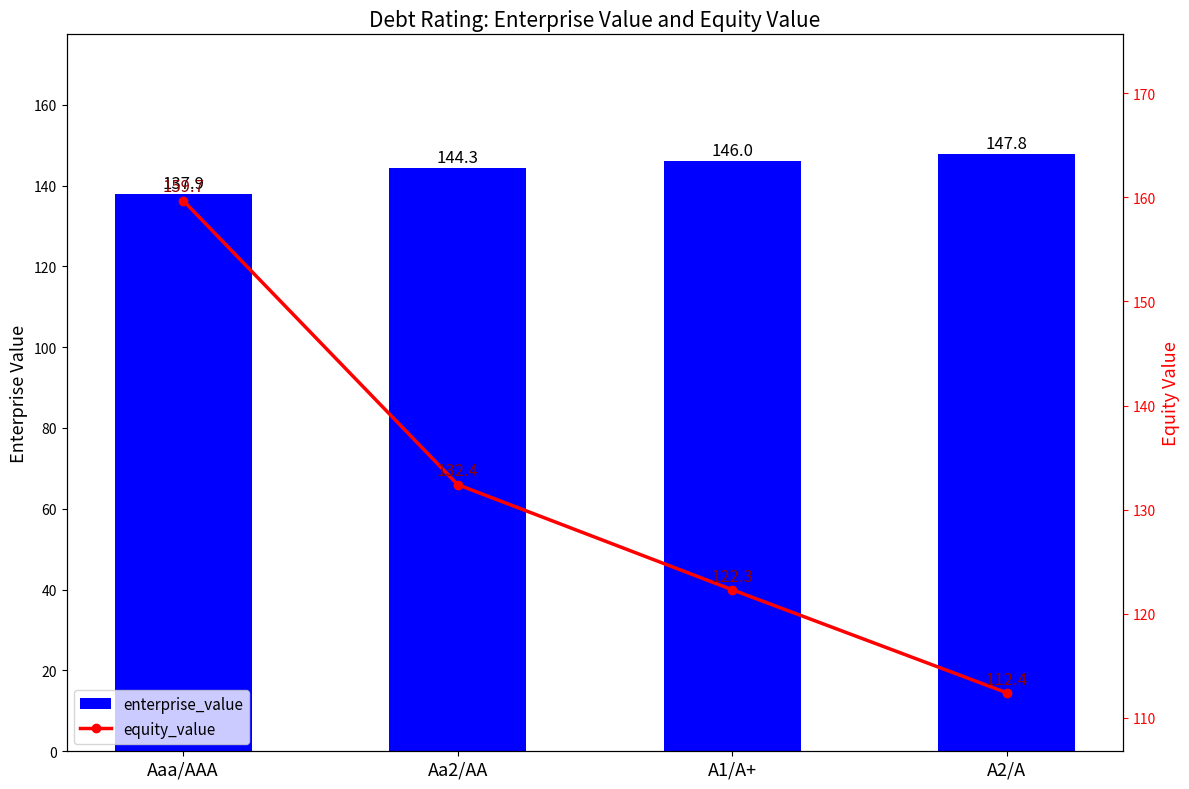

What is the difference between the enterprise_value values at Aaa/AAA and A1/A+?

8.0